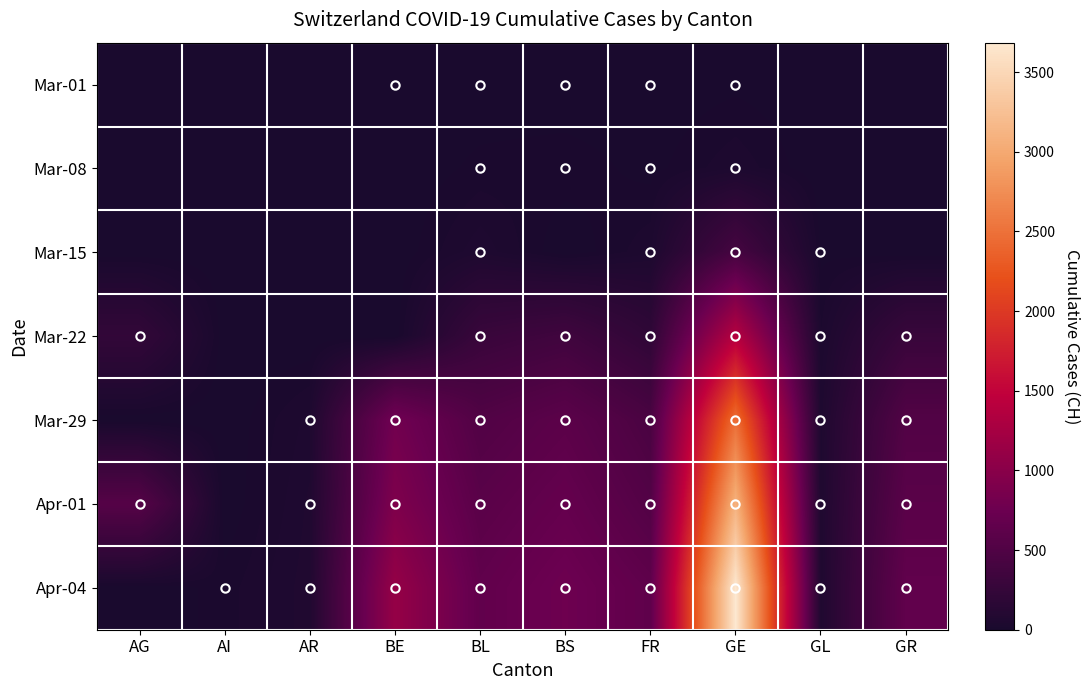

Reading left to right, extract all data points from this chart.

Mar-01: AG=0	AI=0	AR=0	BE=2	BL=2	BS=1	FR=1	GE=10	GL=0	GR=0
Mar-08: AG=0	AI=0	AR=0	BE=0	BL=19	BS=24	FR=8	GE=40	GL=0	GR=0
Mar-15: AG=0	AI=0	AR=0	BE=0	BL=54	BS=0	FR=40	GE=403	GL=10	GR=0
Mar-22: AG=232	AI=0	AR=0	BE=0	BL=289	BS=356	FR=202	GE=1383	GL=29	GR=284
Mar-29: AG=0	AI=0	AR=48	BE=798	BL=511	BS=605	FR=442	GE=2472	GL=50	GR=519
Apr-01: AG=549	AI=0	AR=61	BE=909	BL=588	BS=687	FR=525	GE=3094	GL=56	GR=592
Apr-04: AG=0	AI=21	AR=66	BE=1106	BL=656	BS=767	FR=638	GE=3685	GL=61	GR=657